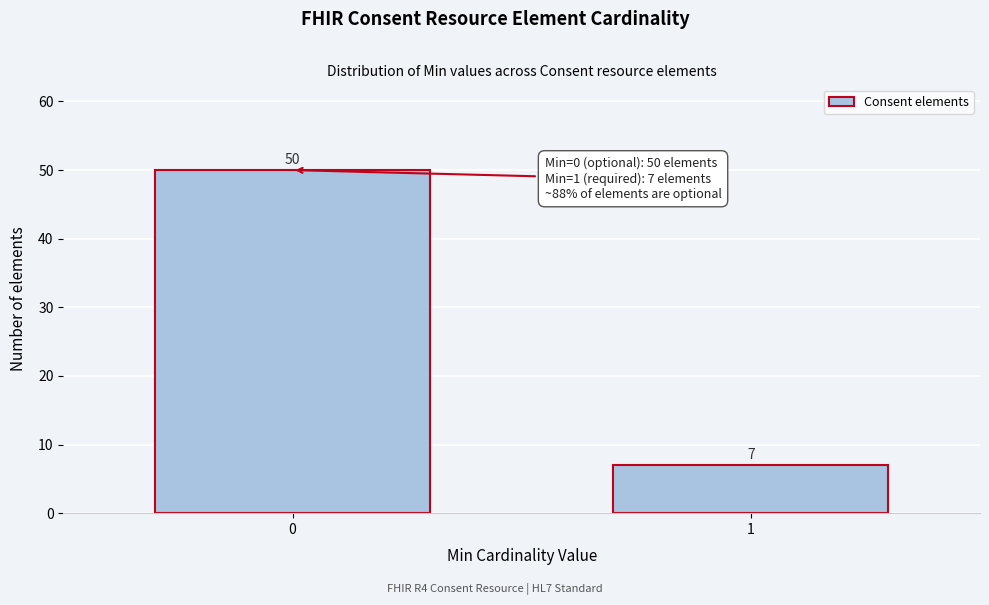

Reading left to right, transcribe all the data shown in this chart.

0=50	1=7